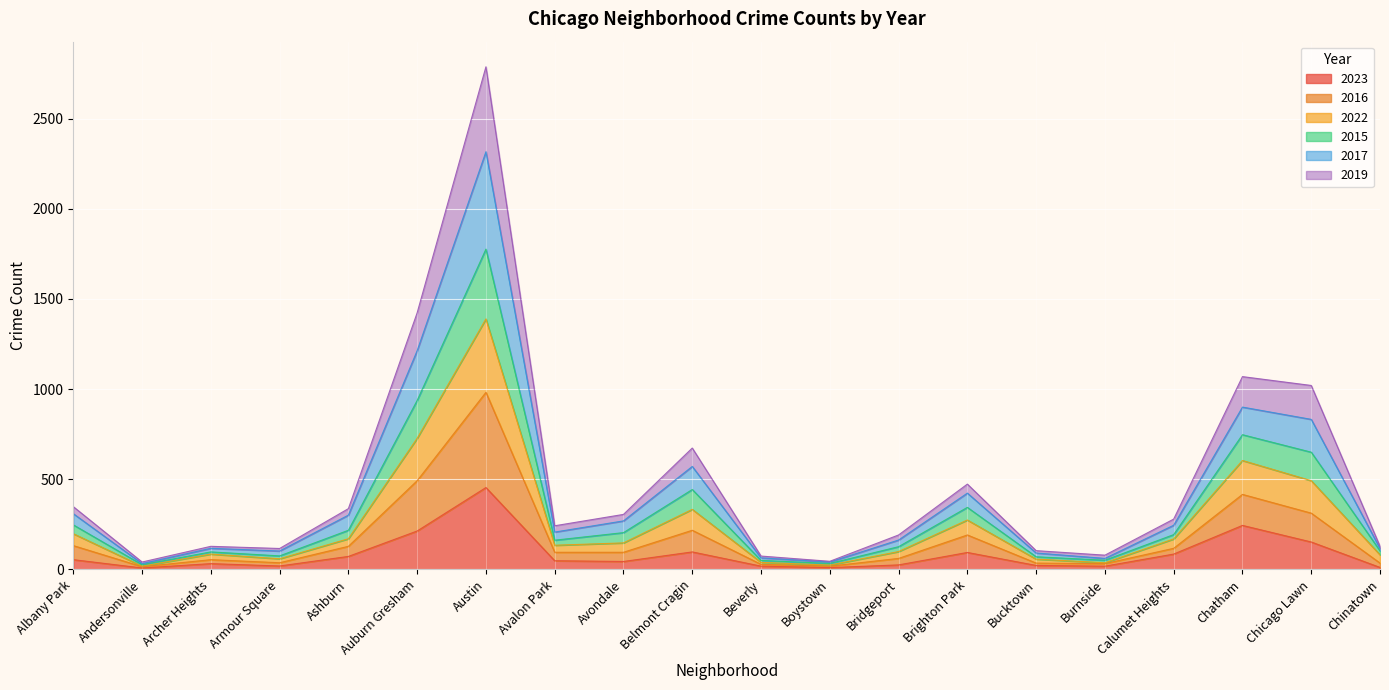

At which category is the sum across all series the highest?

Austin